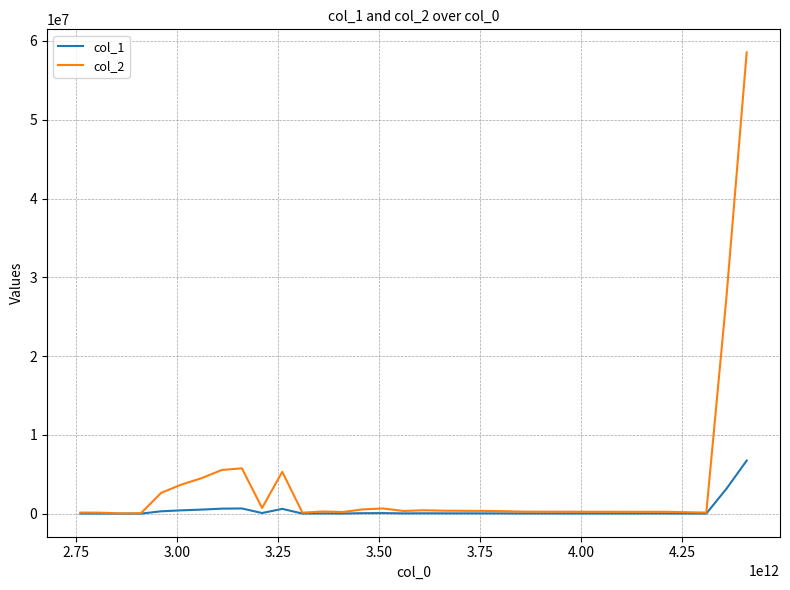

Which series has the largest range (max minus min)?

col_2